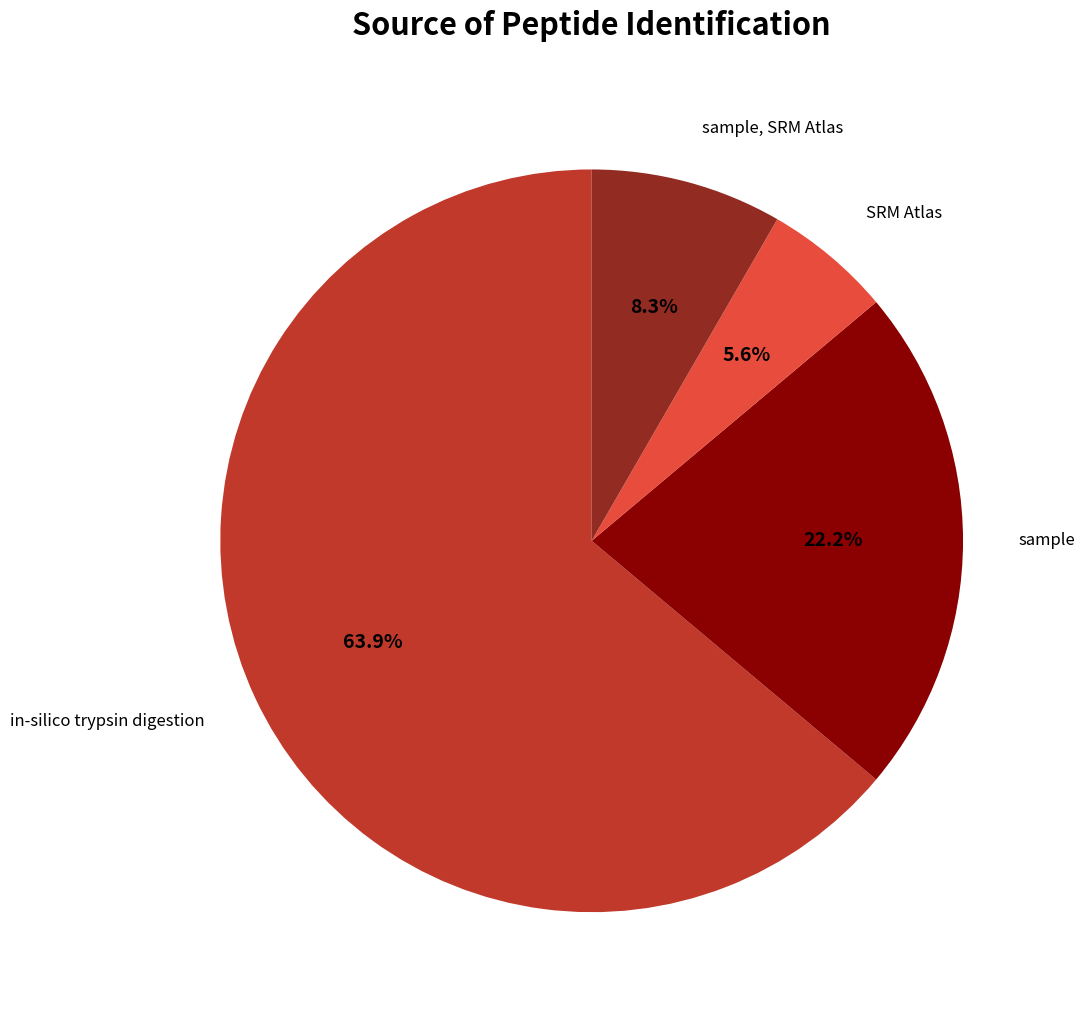

To the nearest percent, what is the average slice percentage?

25%